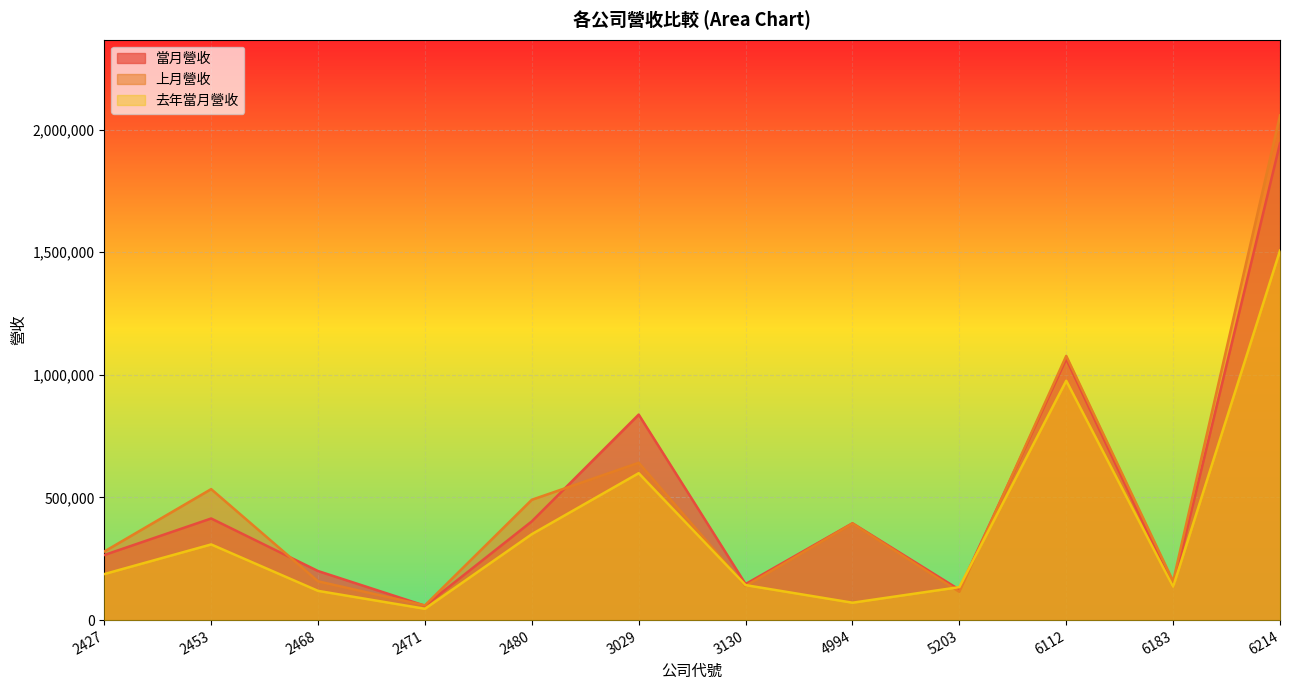

Does the chart display data point markers on the line(s)?

No